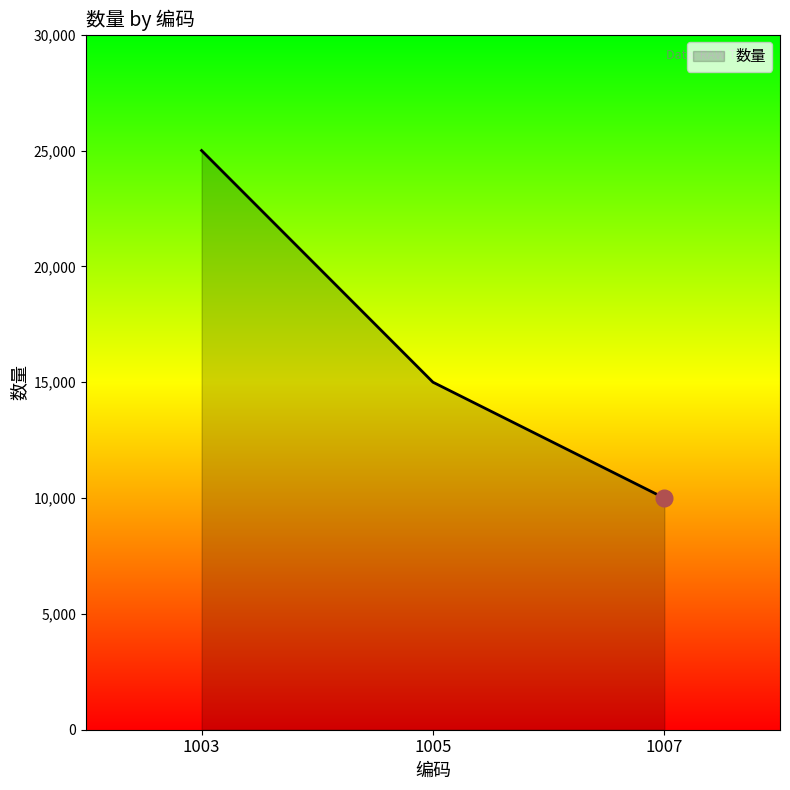

True or false: the data shows 15000 at 1005.

True